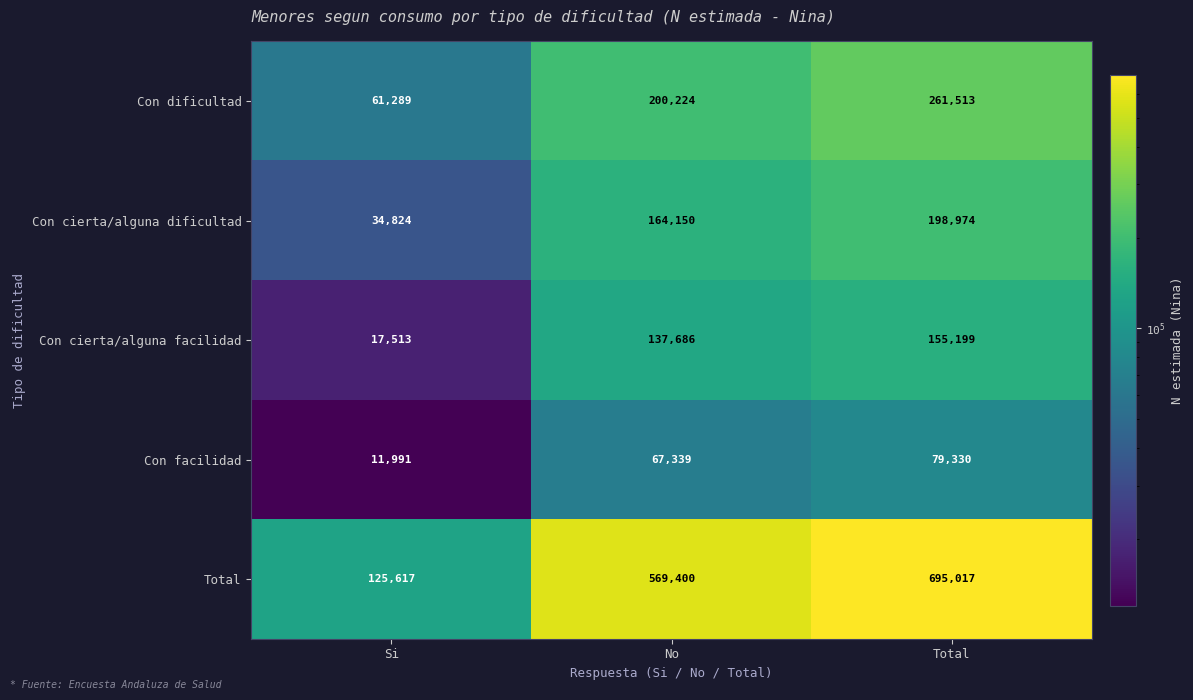

Rank the series at Total from lowest to highest value.

Con facilidad, Con cierta/alguna facilidad, Con cierta/alguna dificultad, Con dificultad, Total